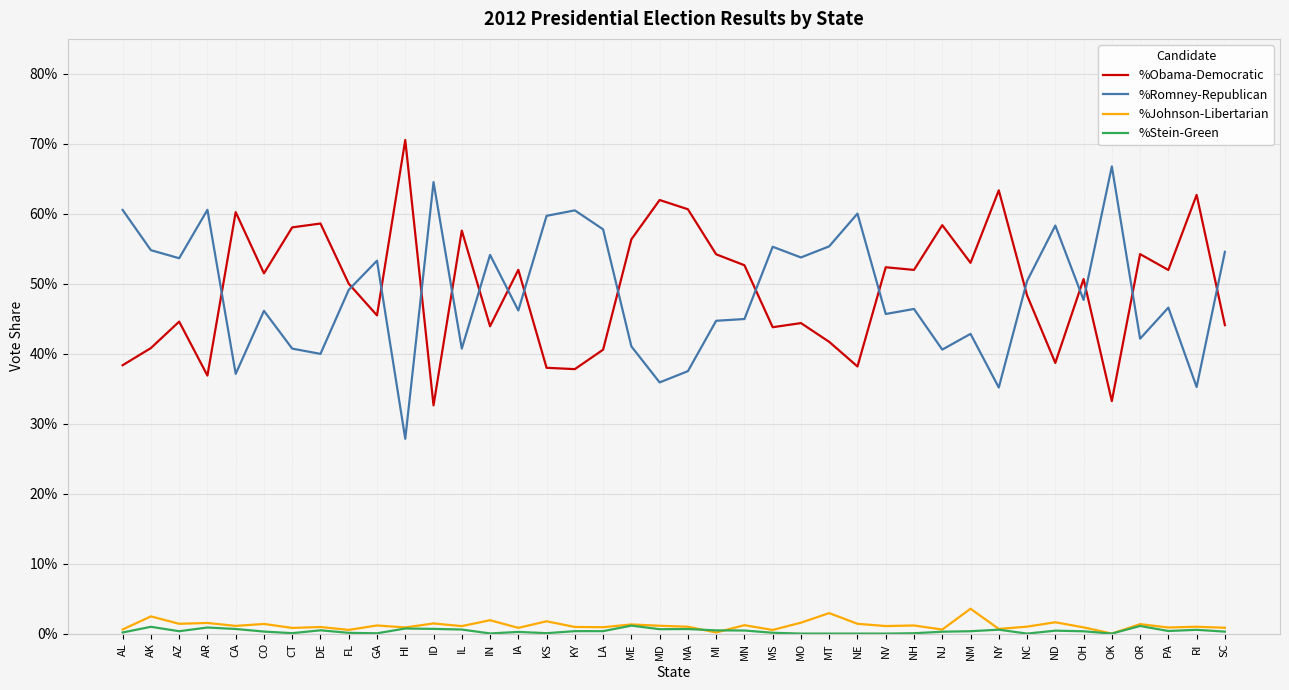

What position from the right is OK?

5